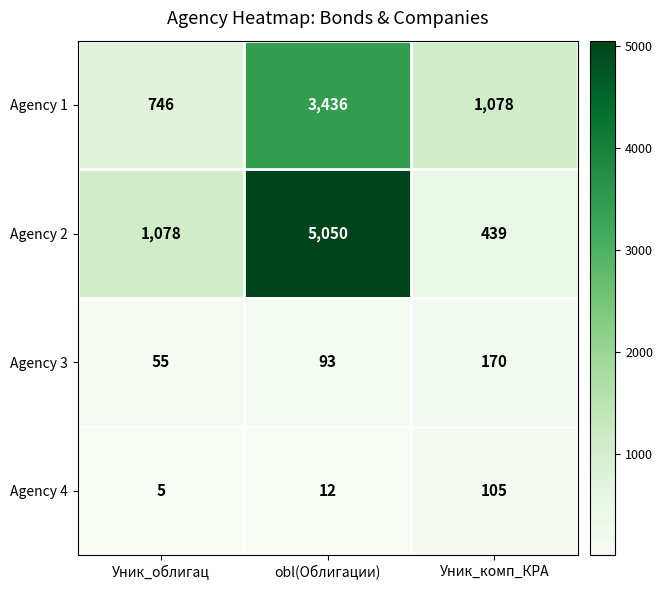

What is the spread (max minus min) of values at Уник_комп_КРА?

973